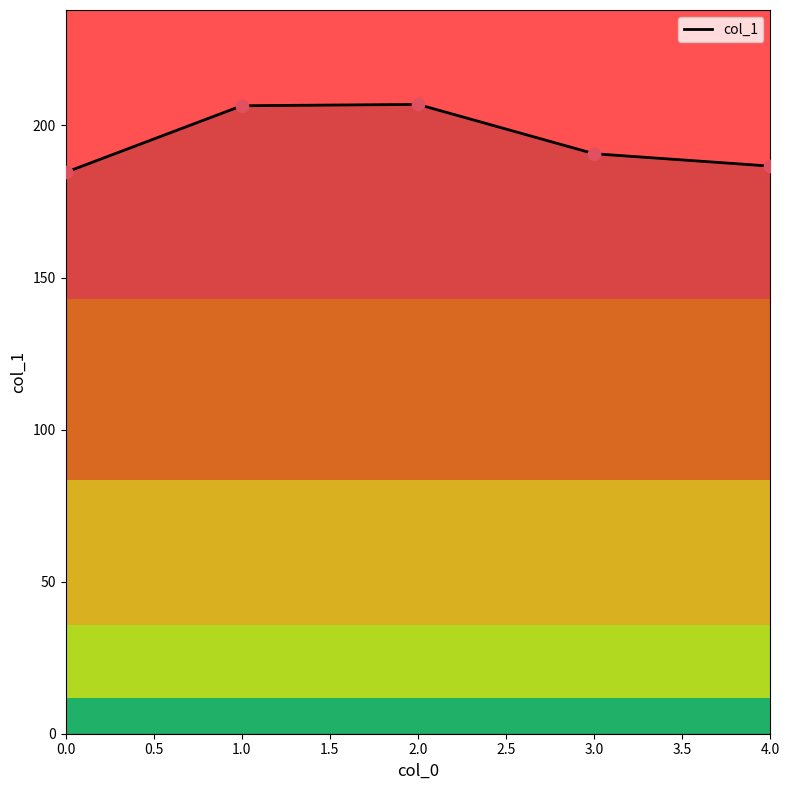

At how many categories does at least one series exceed 185?

4